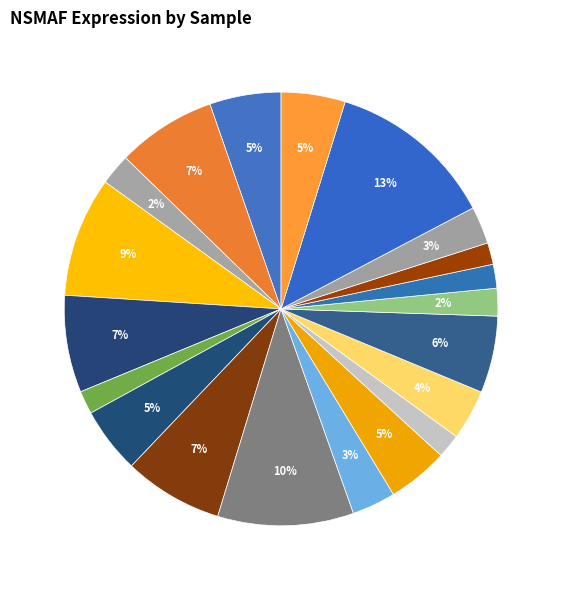

Rank the categories by value from lowest to highest.

933124, 332131, 849660, 605322, 816067, 258135, 982009, 507696, 617776, 594368, HD5_CD34, 407992, 103342, 700717, 273919, 410324, 146218, 263578, 498463, HD4_CD34